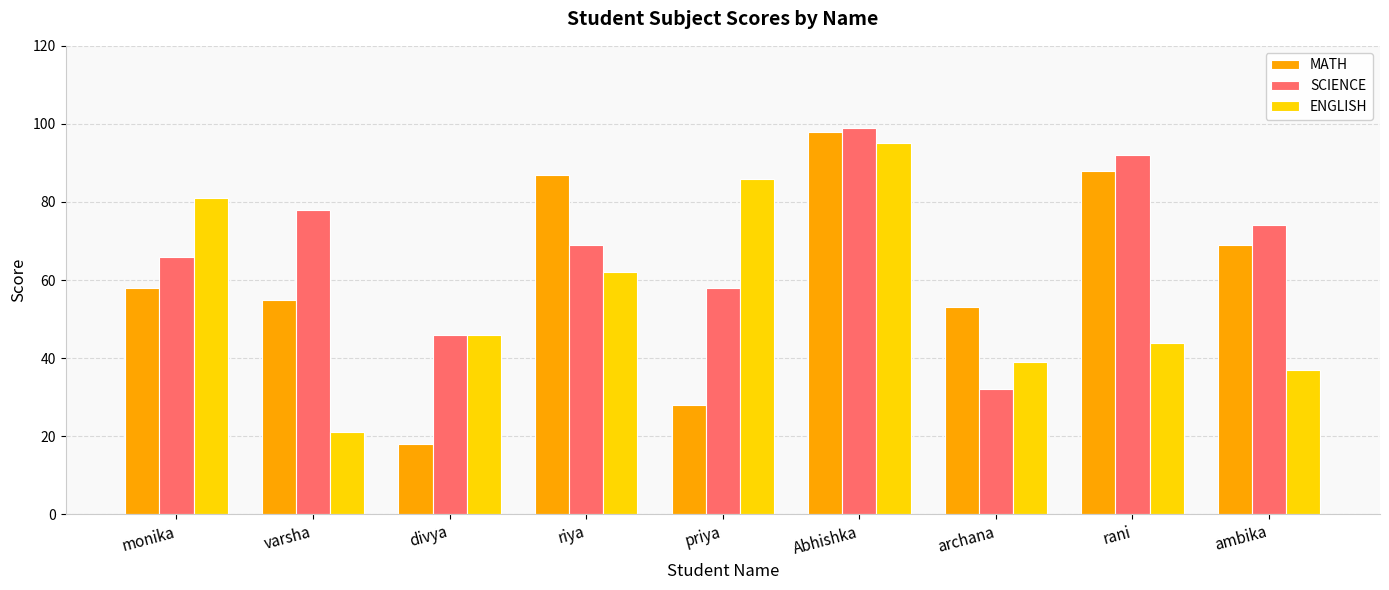

The value of MATH at rani is 88. True or false?

True